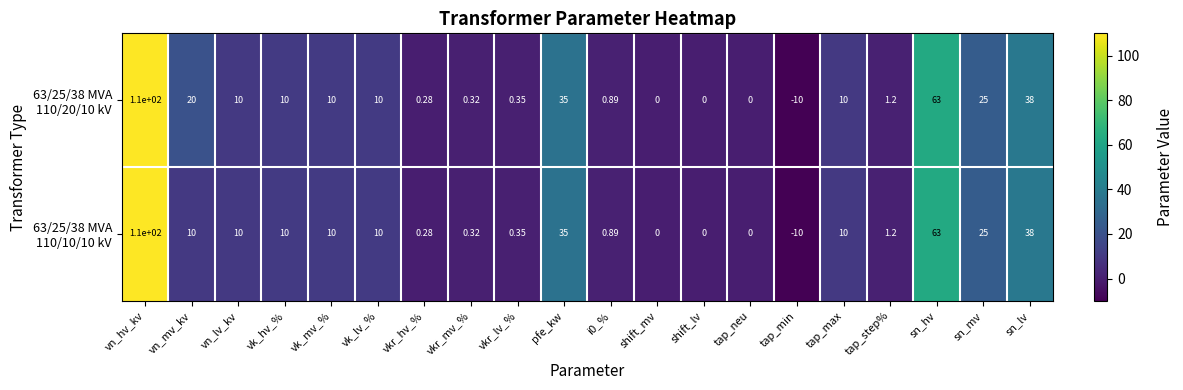

At which category is the sum across all series the highest?

vn_hv_kv